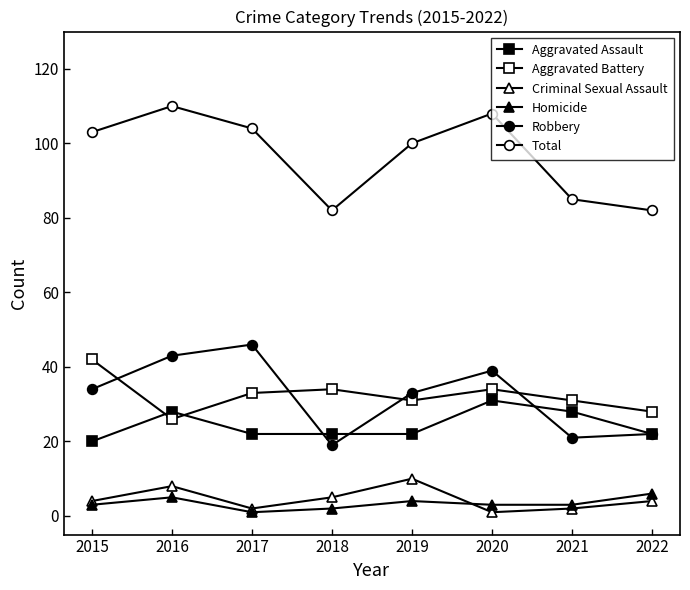

How many lines are shown in the chart?

6